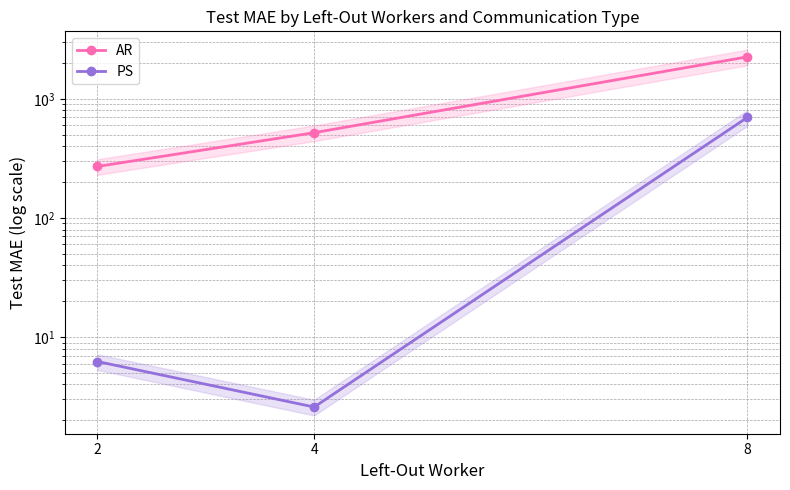

Reading left to right, list all the values displayed in this chart.

AR: 2=271.1	4=520.7	8=2256.8
PS: 2=6.2	4=2.6	8=701.0